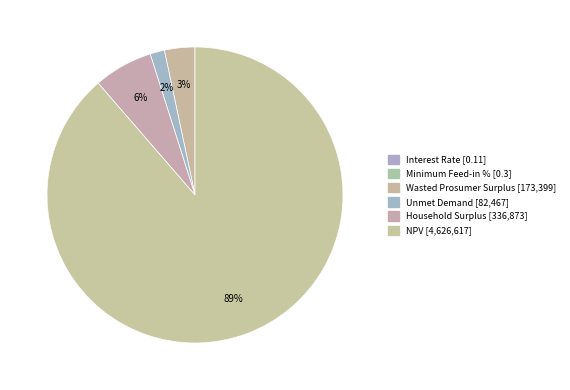

Is the sum of Interest Rate and Wasted Prosumer Surplus greater than half?

No